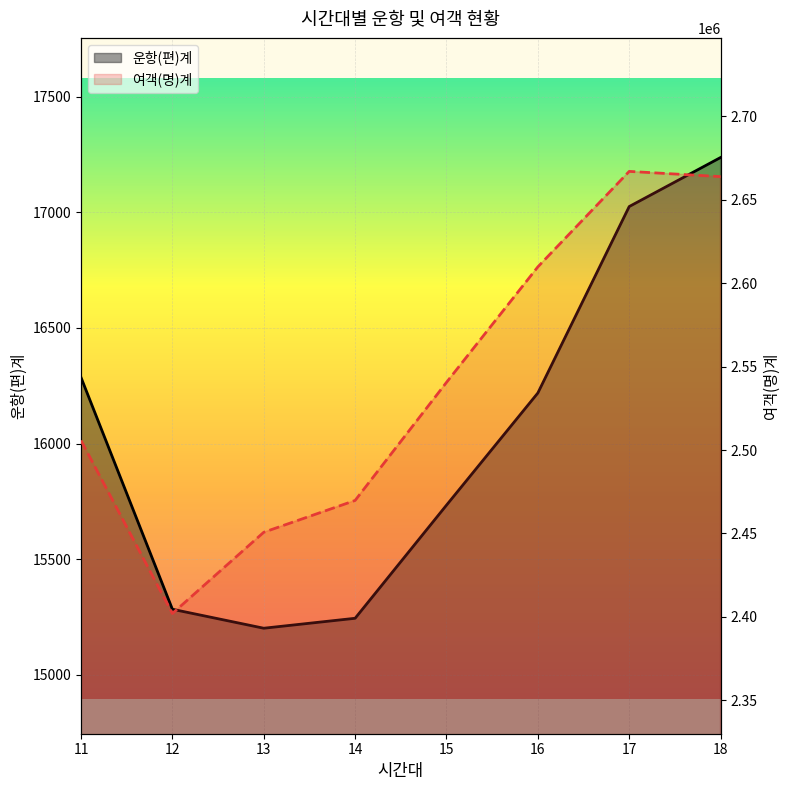

Is the value of 여객(명)계 line at 15 greater than the value of 운항(편)계 line at 11?

Yes